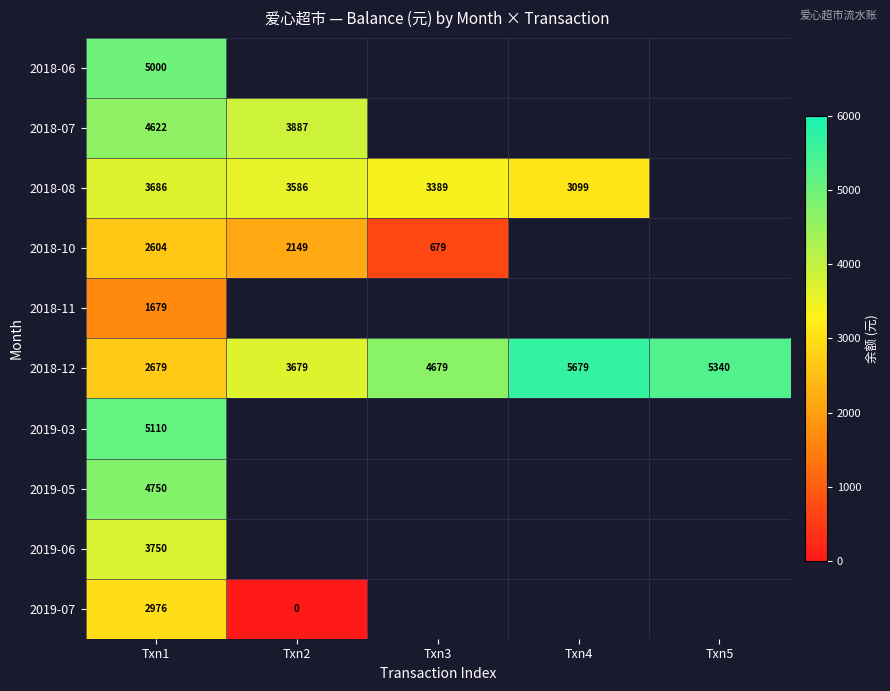

What is the sum of all 2018-12 values?

22056